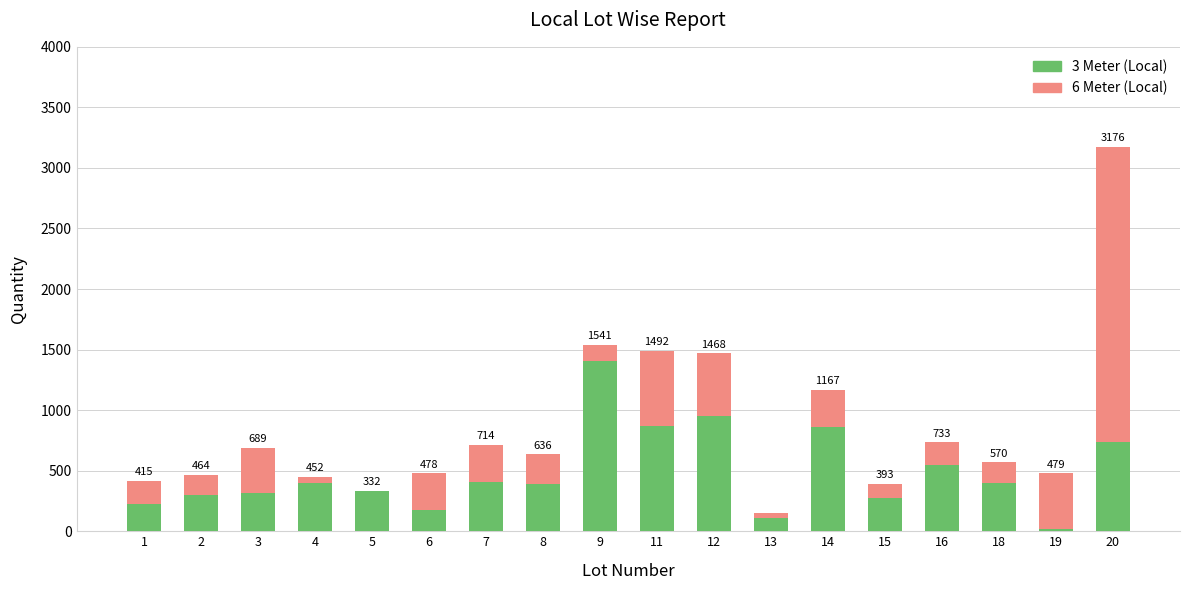

At which category is the sum across all series the highest?

20